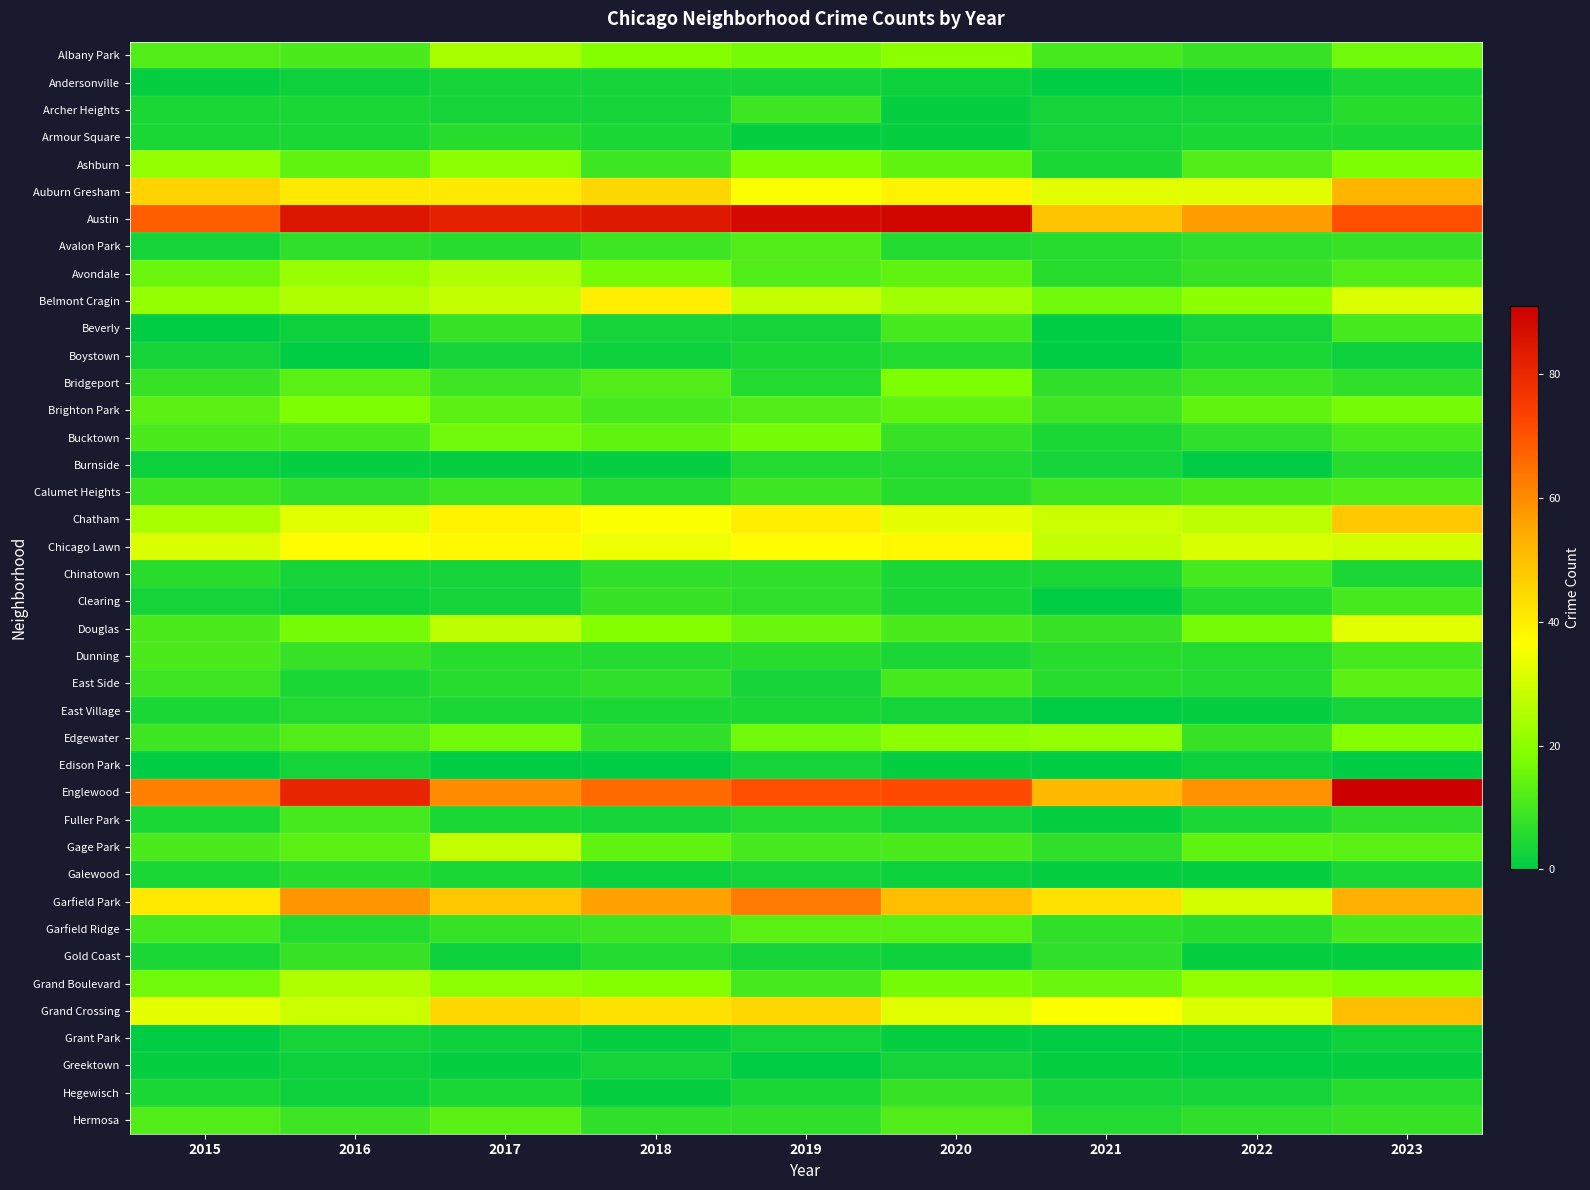

How many series are shown in this chart?

40